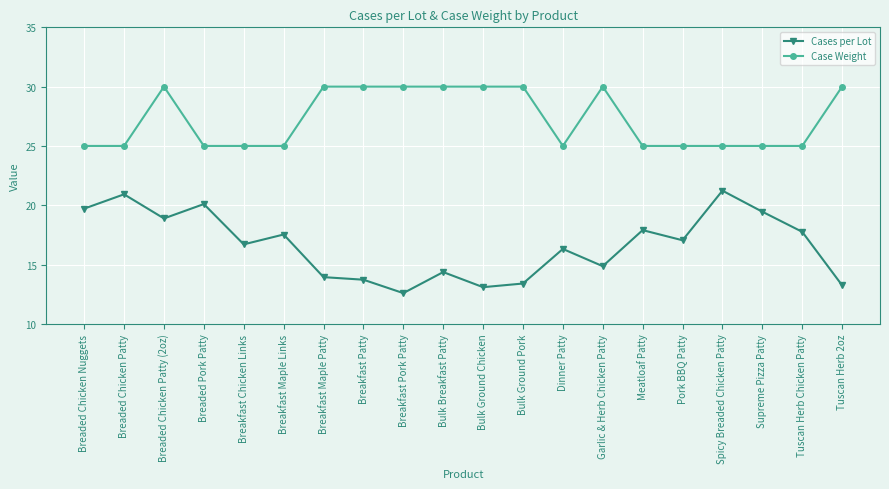

How many lines are shown in the chart?

2